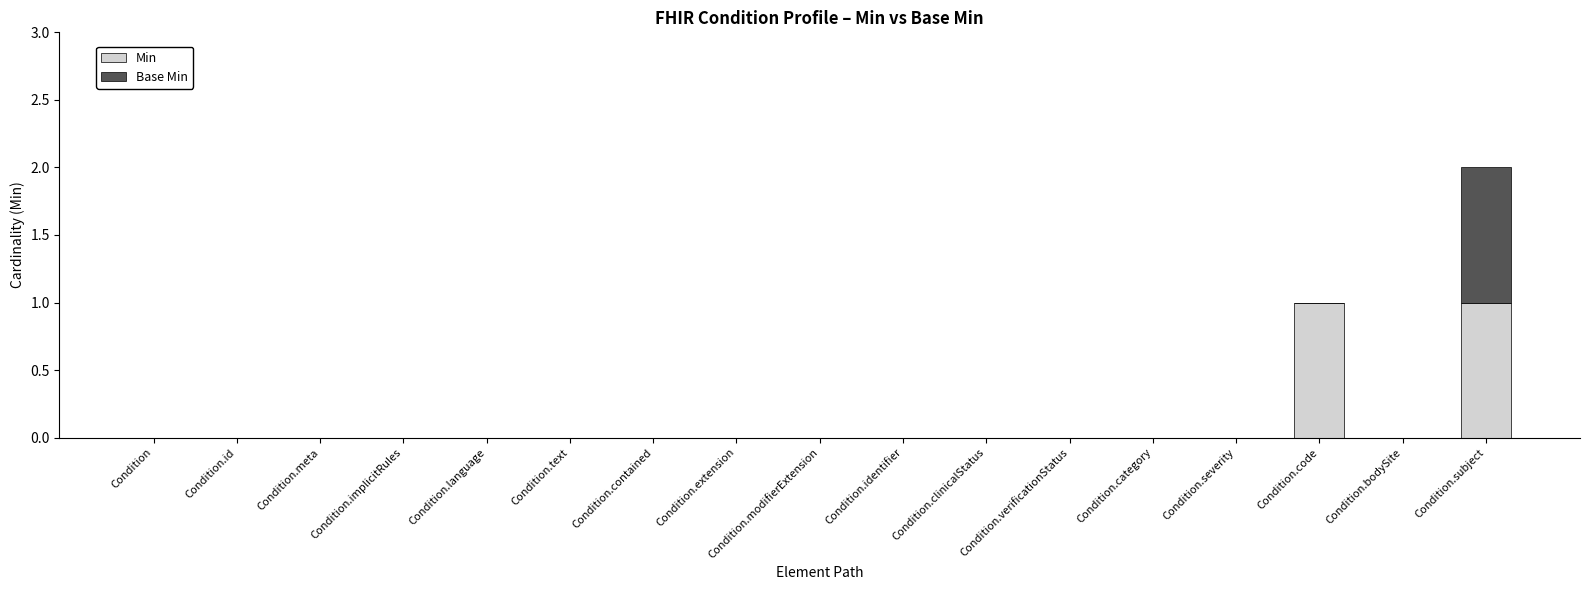

The Min series shows 0 at Condition.identifier. True or false?

True